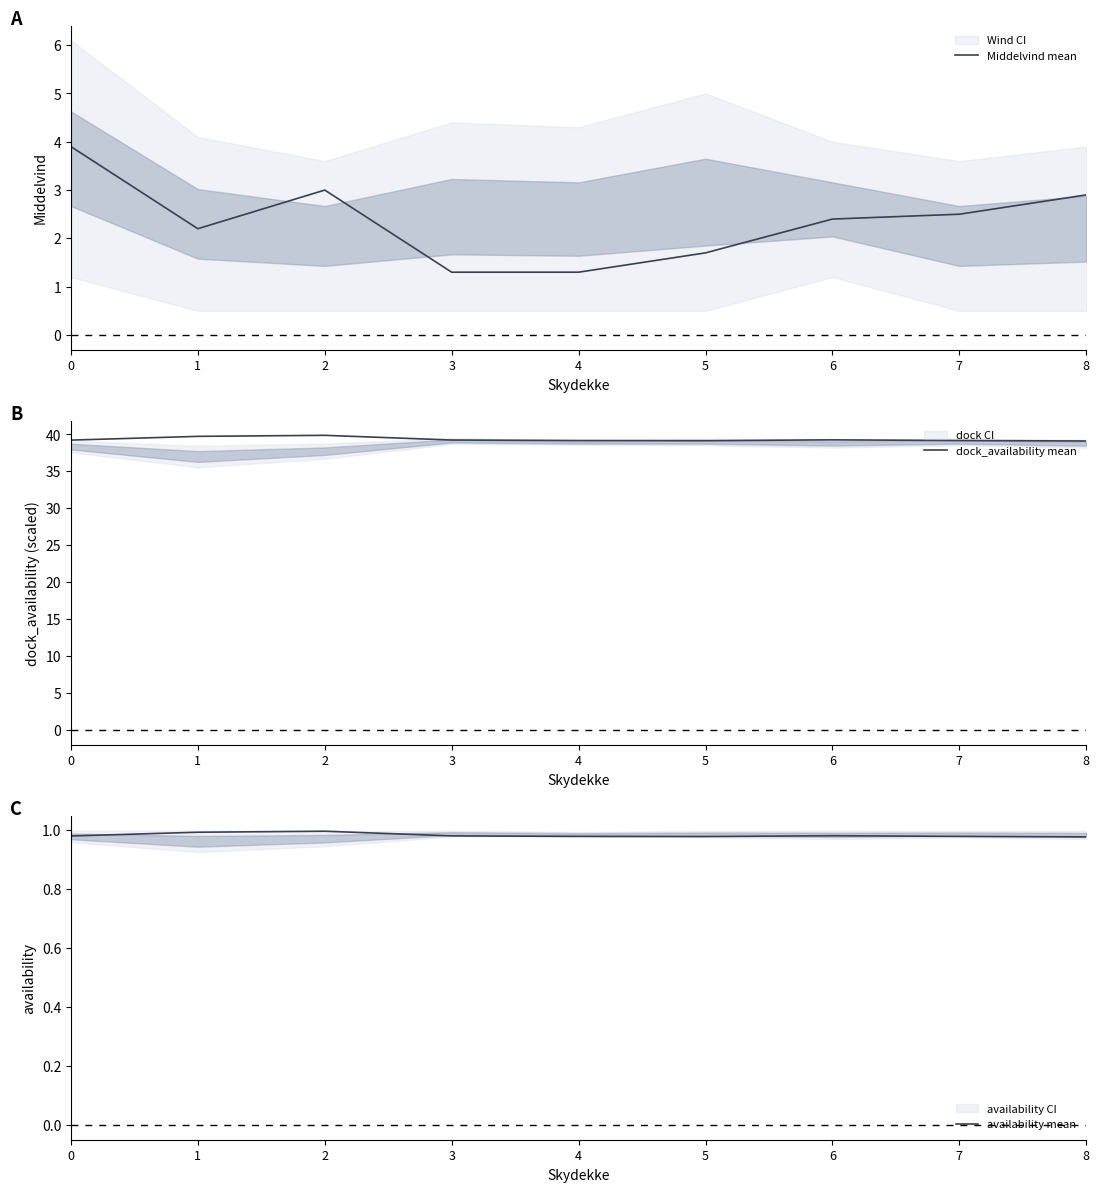

What is the difference between the maximum and second lowest values in the Middelvind mean series?

2.6